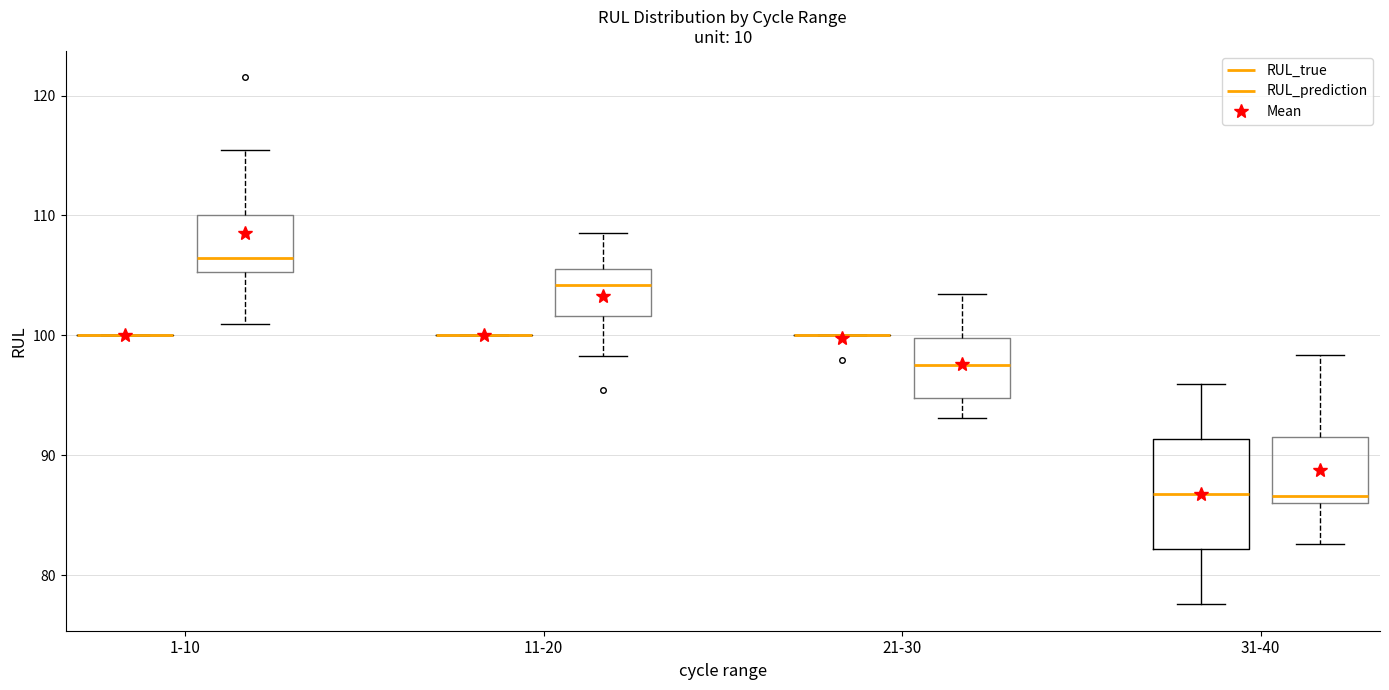

Reading left to right, transcribe this box plot: for each box, give where its median line is, the range the box spans, and where its two whiskers end, as read against the y-axis. The values are not printed on the chart, so give them approximately, as read against the axis.

1-10 (RUL_true): box collapsed to a line at 100, whiskers 100 to 100
1-10 (RUL_prediction): median 106, box 105 to 110, whiskers 101 to 115
11-20 (RUL_true): box collapsed to a line at 100, whiskers 100 to 100
11-20 (RUL_prediction): median 104, box 102 to 106, whiskers 98 to 109
21-30 (RUL_true): box collapsed to a line at 100, whiskers 100 to 100
21-30 (RUL_prediction): median 97, box 95 to 100, whiskers 93 to 103
31-40 (RUL_true): median 87, box 82 to 91, whiskers 78 to 96
31-40 (RUL_prediction): median 87, box 86 to 92, whiskers 83 to 98